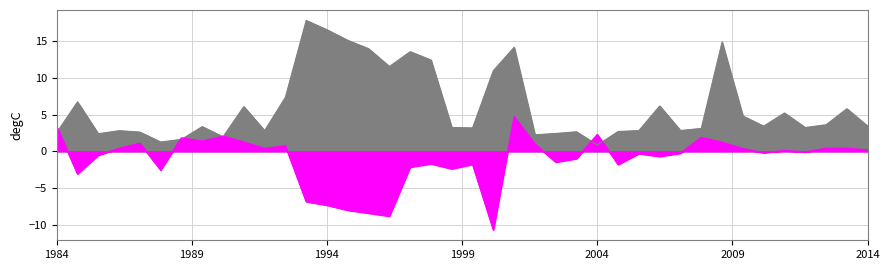

What is the difference between the highest and lowest values at 18?

15.7